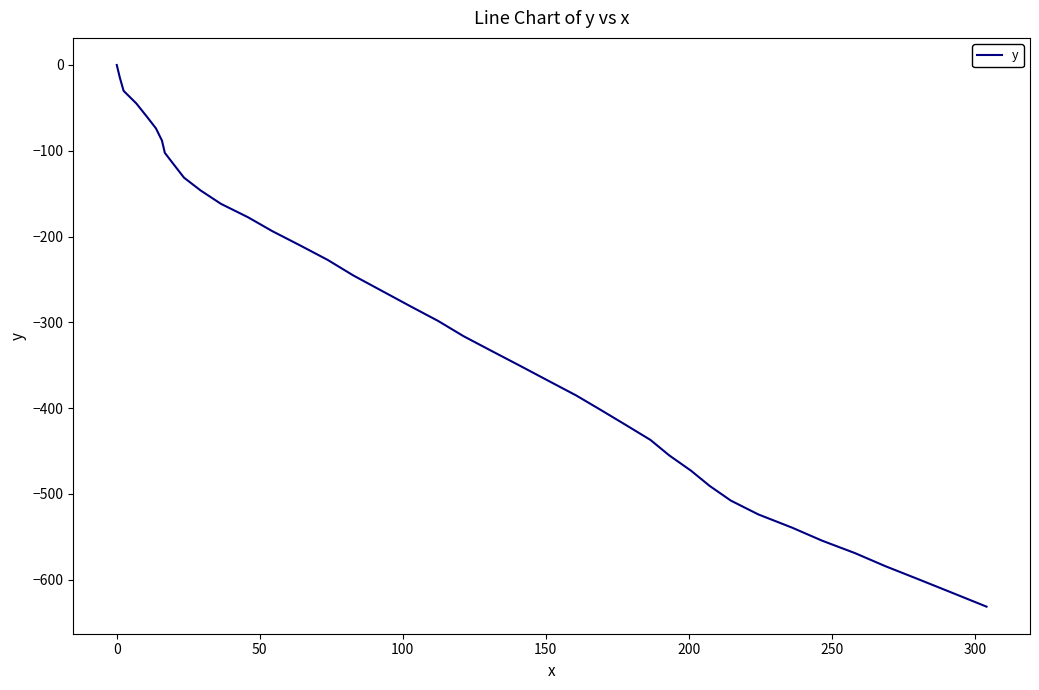

What is the smallest value displayed?

-631.3